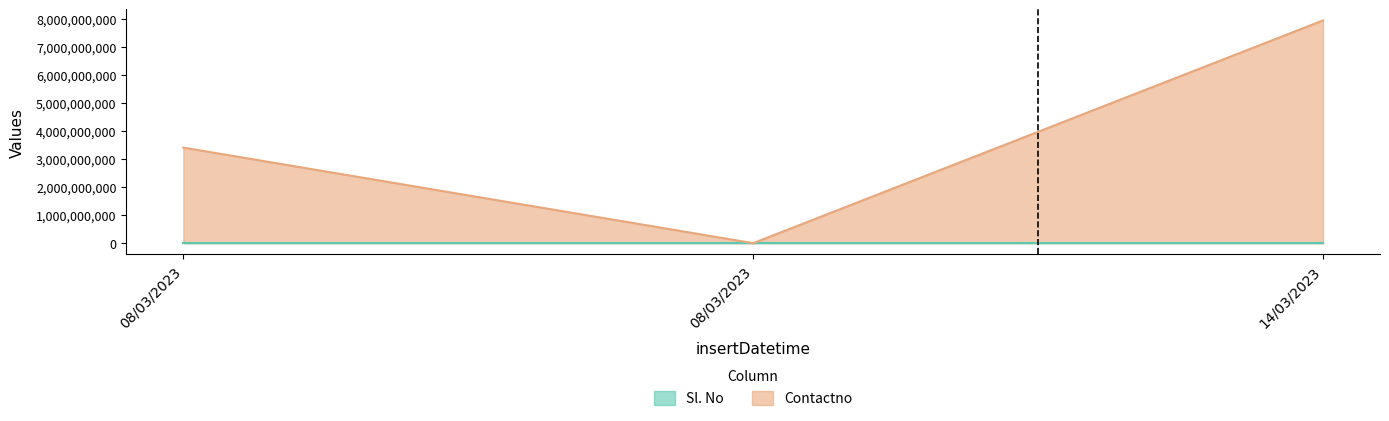

The Contactno series shows 3412323213 at 08/03/2023. True or false?

True